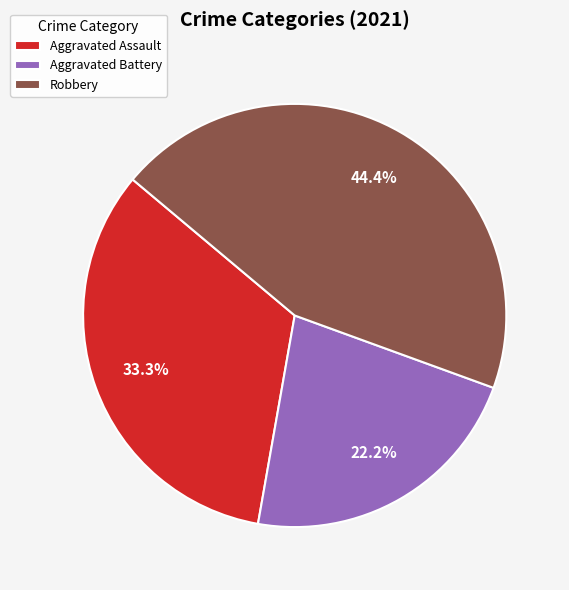

What is the smallest slice in the pie chart?

Aggravated Battery